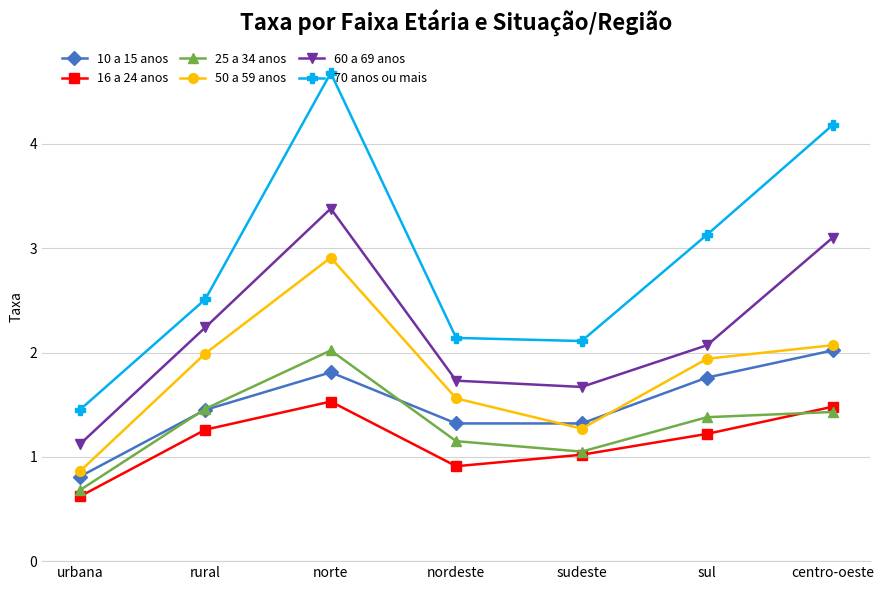

Is the value of 60 a 69 anos at sudeste greater than the value of 25 a 34 anos at nordeste?

Yes